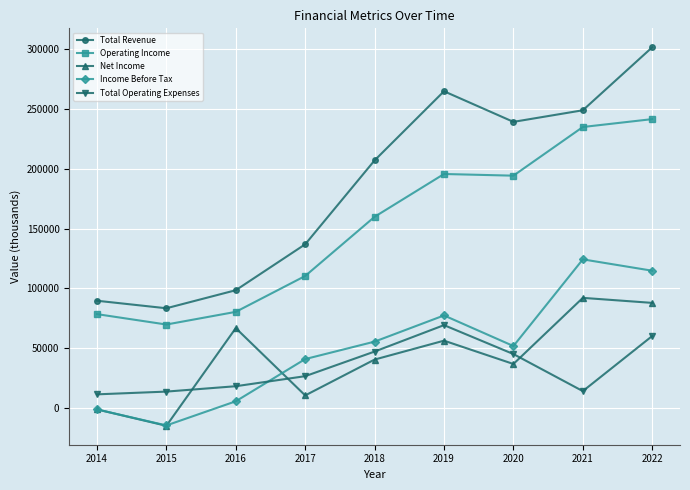

Rank the categories by Net Income value from lowest to highest.

2015, 2014, 2017, 2020, 2018, 2019, 2016, 2022, 2021